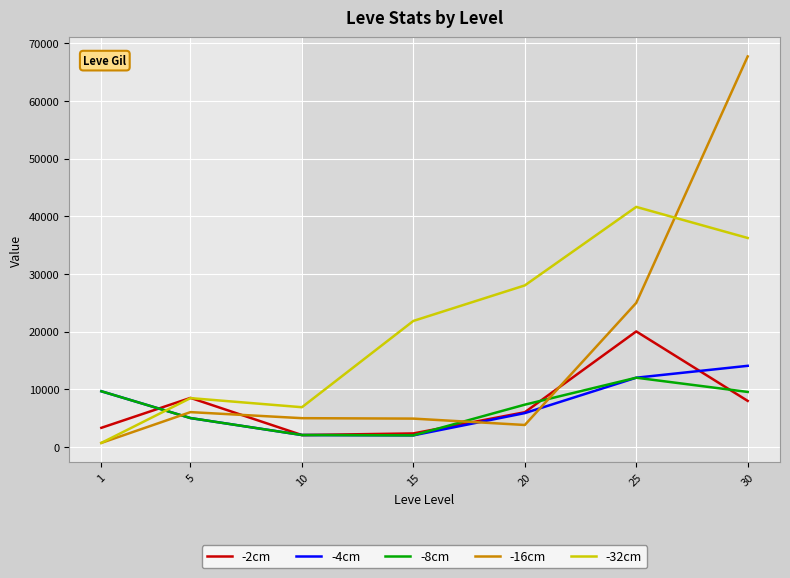

At which label is -16cm closest to 34210?

25